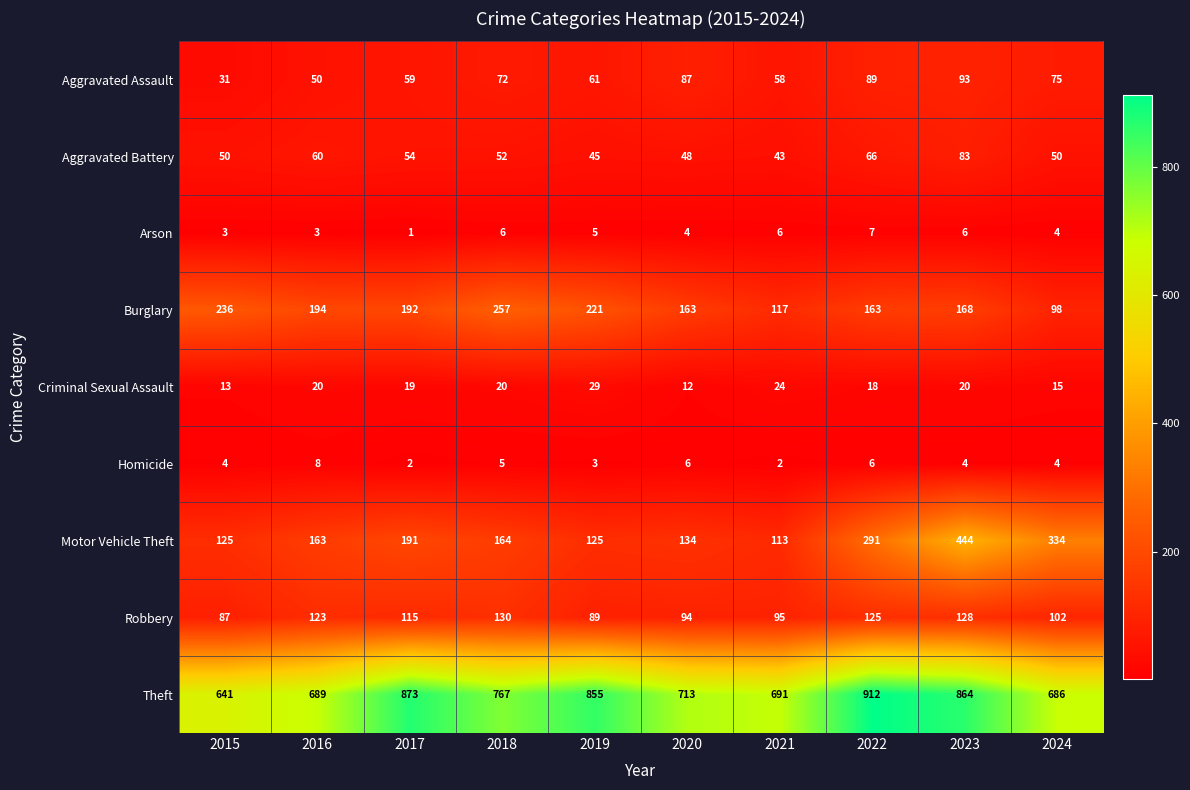

The Criminal Sexual Assault series shows 27 at 2018. True or false?

False